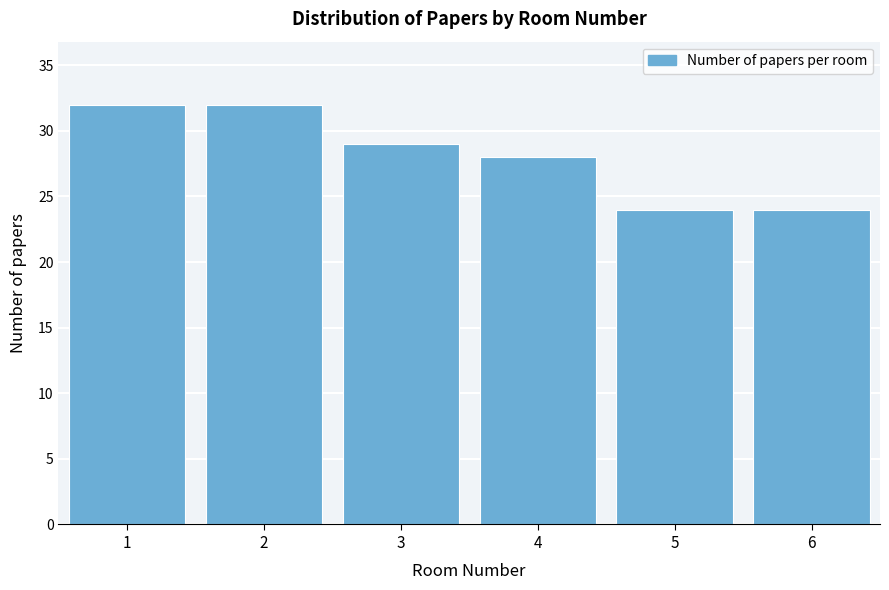

Reading left to right, extract all data points from this chart.

1=32	2=32	3=29	4=28	5=24	6=24